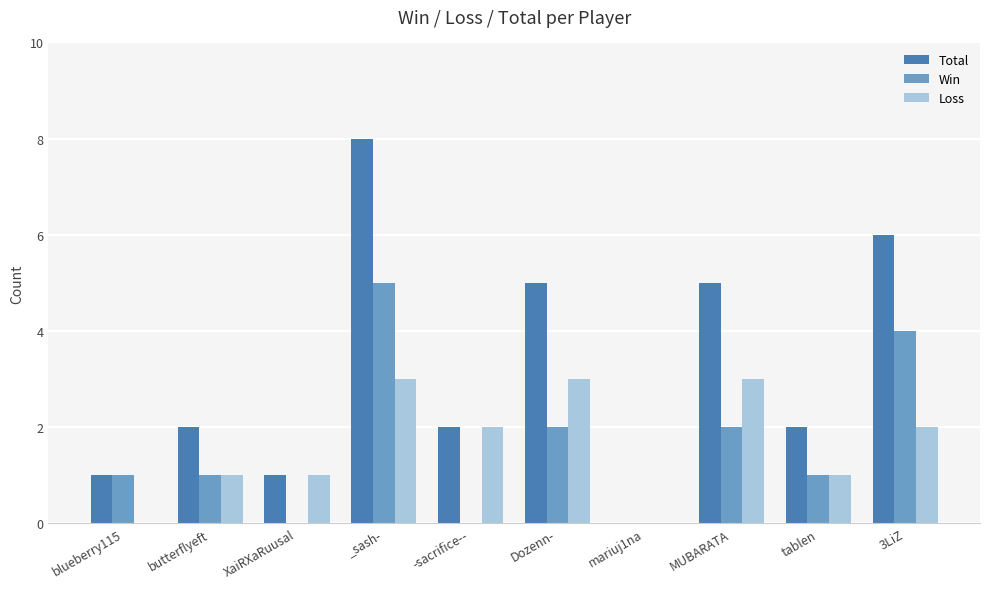

Reading left to right, transcribe all the data shown in this chart.

Total: 1	2	1	8	2	5	0	5	2	6
Win: 1	1	0	5	0	2	0	2	1	4
Loss: 0	1	1	3	2	3	0	3	1	2